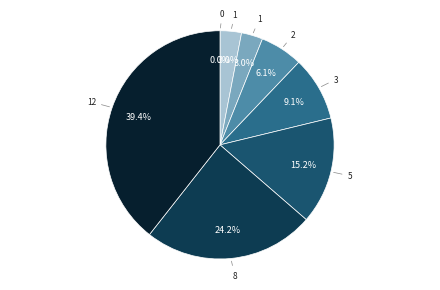

Is there a majority slice in this chart?

No